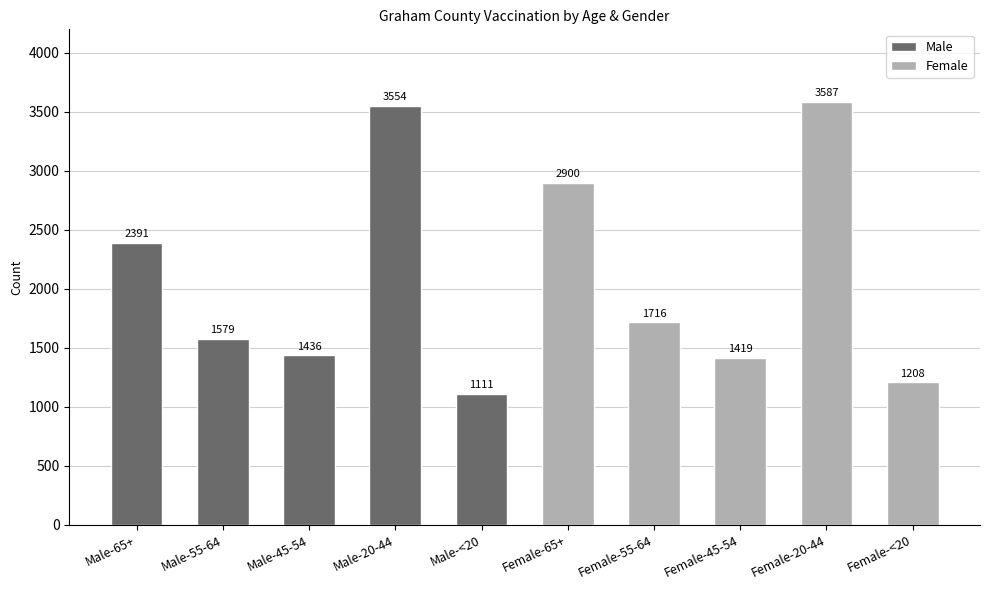

Reading left to right, transcribe all the data shown in this chart.

Male: 2391	1579	1436	3554	1111
Female: 2900	1716	1419	3587	1208